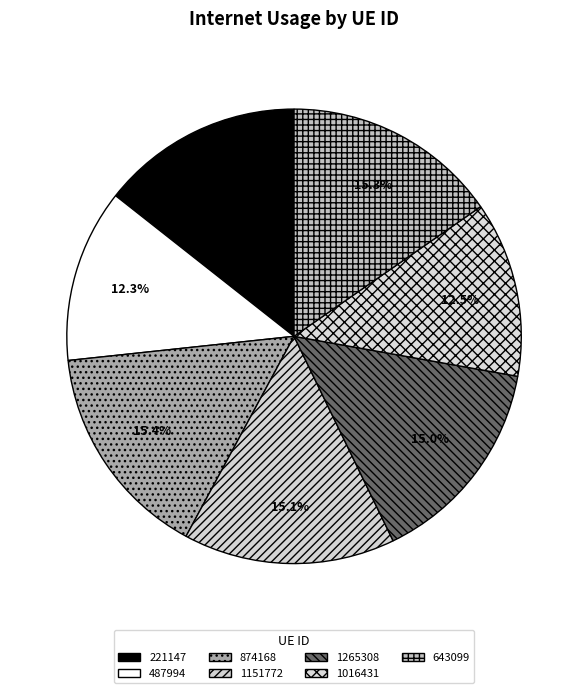

The 1016431 slice represents 1% of the pie. True or false?

False